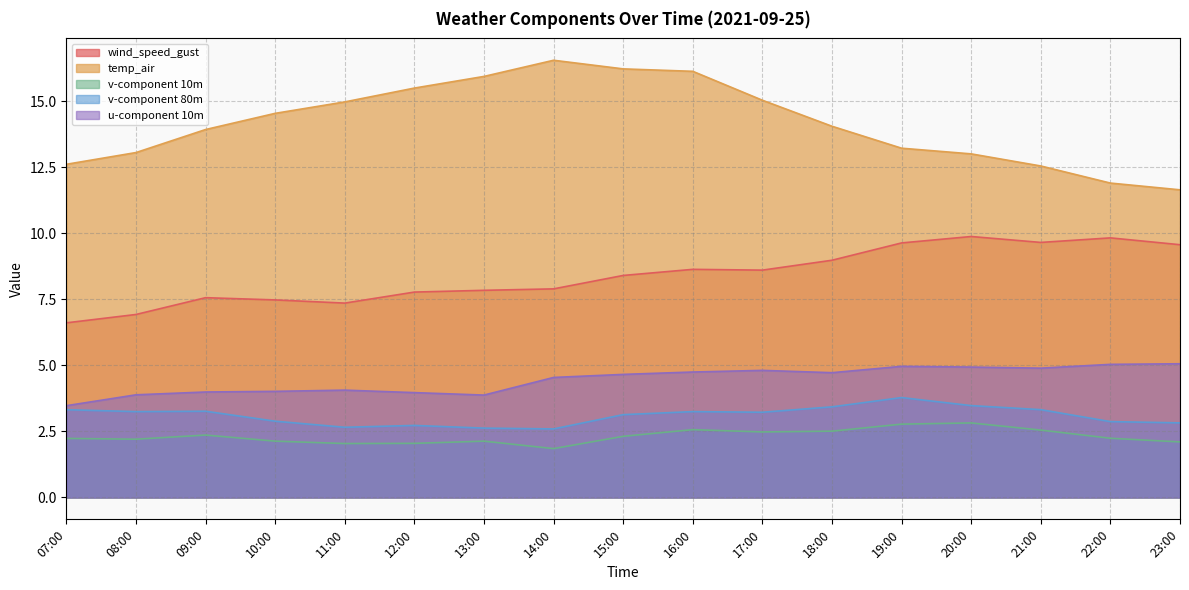

Which category has the lowest value across all series?

14:00